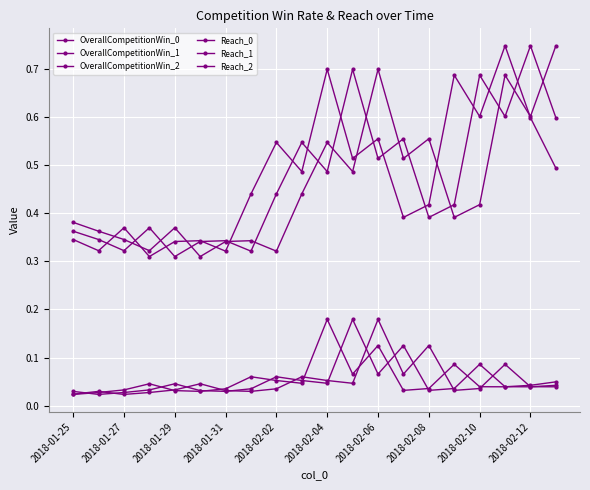

How many series are shown in this chart?

6